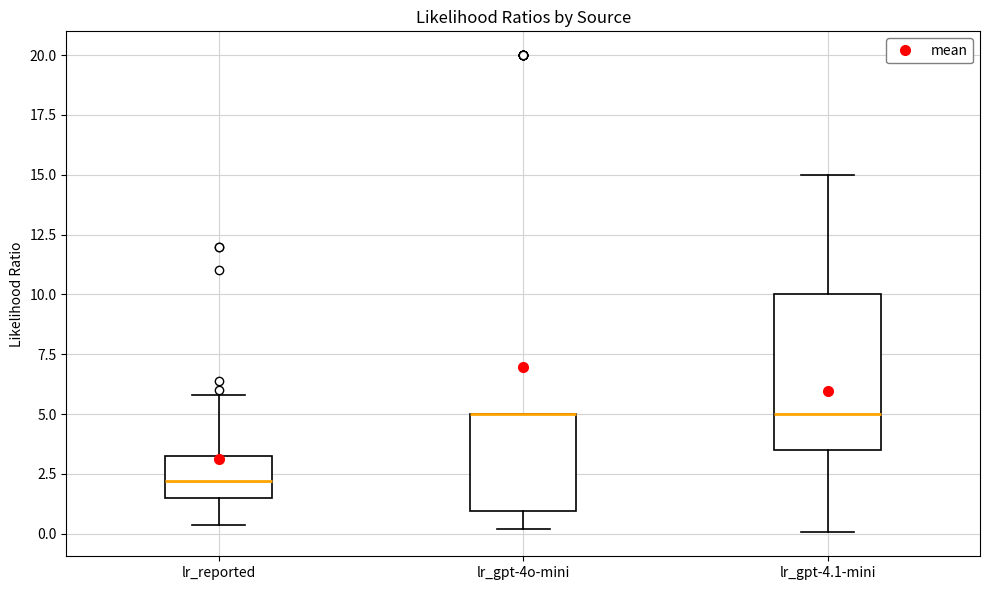

Comparing the boxes themselves (not the whiskers), which one is the tallest?

lr_gpt-4.1-mini